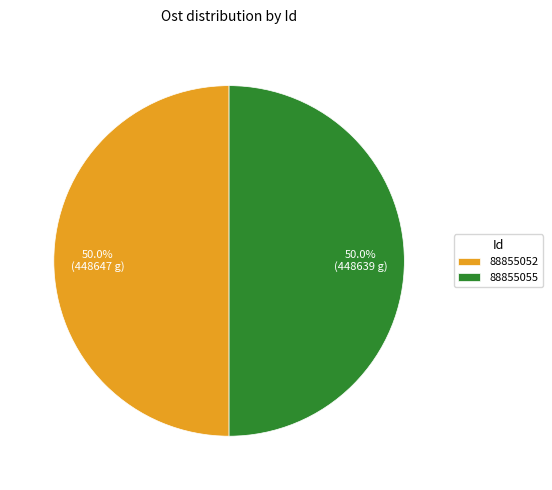

Approximately how many times larger is the value at 88855052 compared to 88855055?

1.0